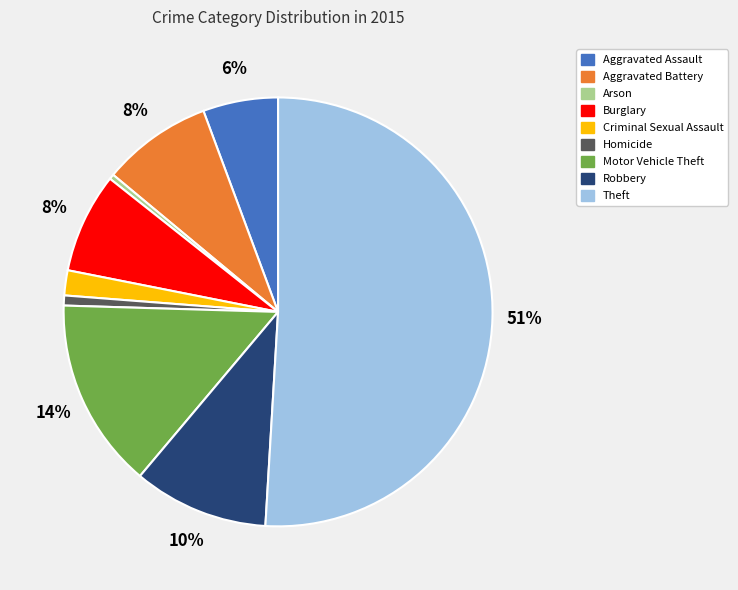

To the nearest percent, what is the difference between the largest and smallest slice percentages?

51%